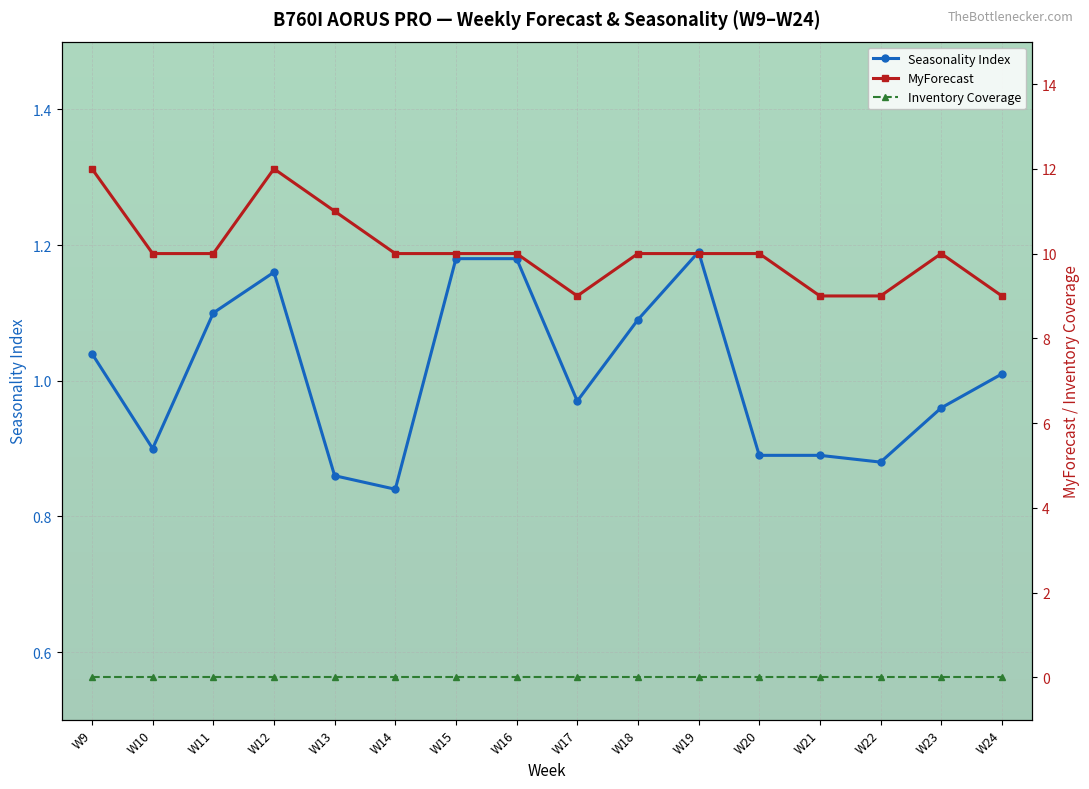

Where is the first local minimum for Seasonality Index?

W10